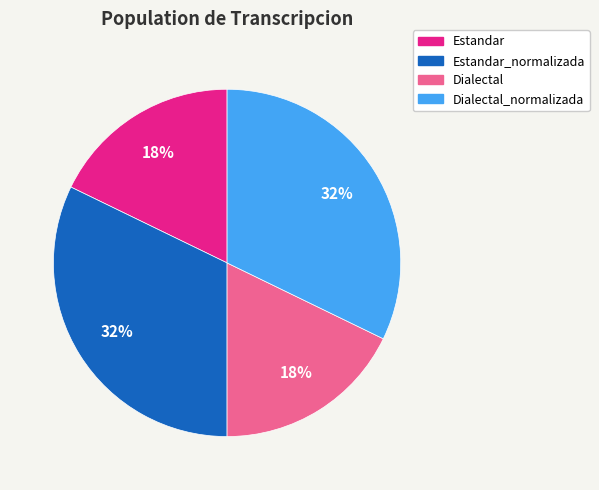

Does any single category account for the majority?

No